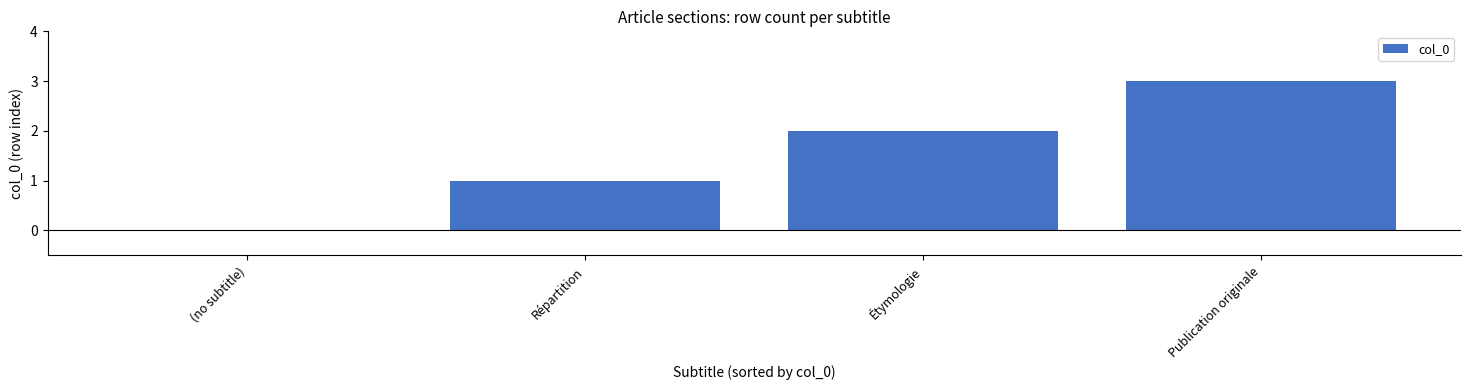

What is the greatest value displayed?

3